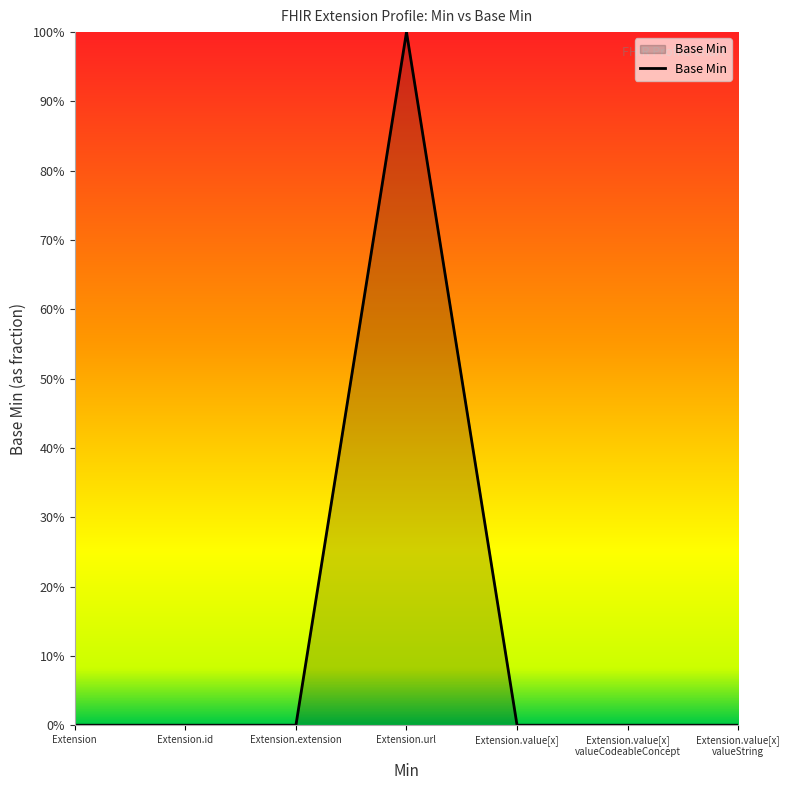

Count the values in the range 0 to 1.

7